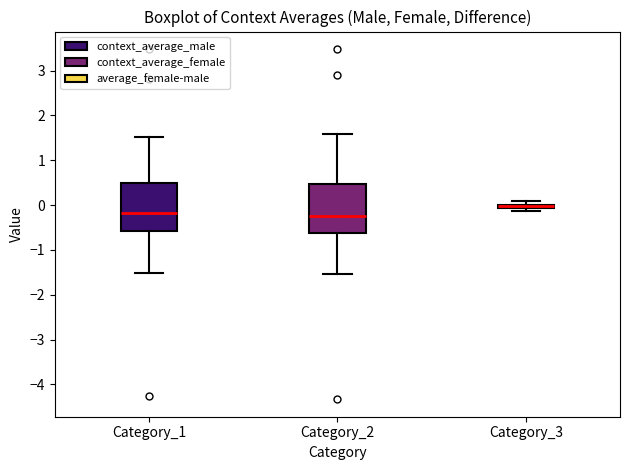

Where does the median line of the box for Category_2 sit on the y-axis? The values are not printed on the chart, so give them approximately, as read against the axis.

-0.2